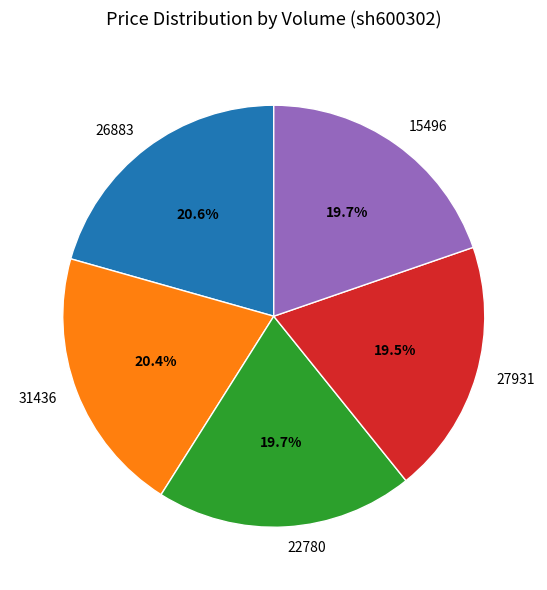

Does 22780 account for over 50% of the chart?

No